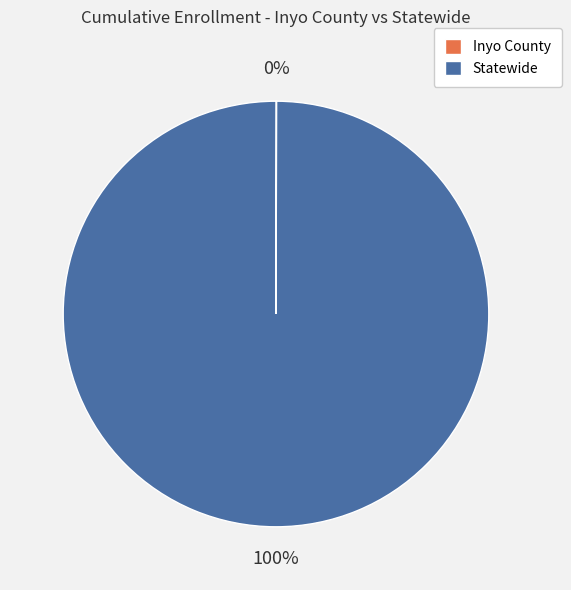

Which slice is the largest?

Statewide